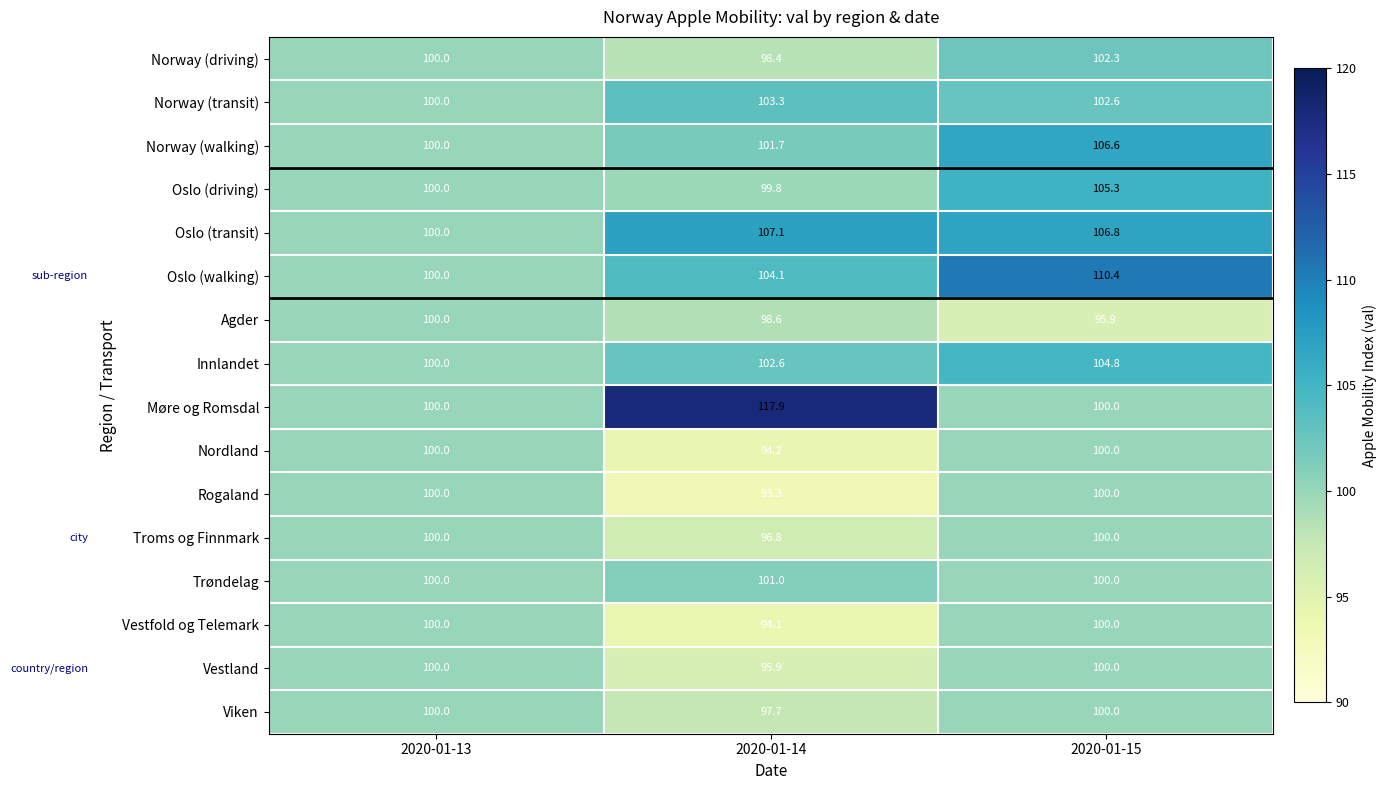

Which series has the largest total across all categories?

Møre og Romsdal